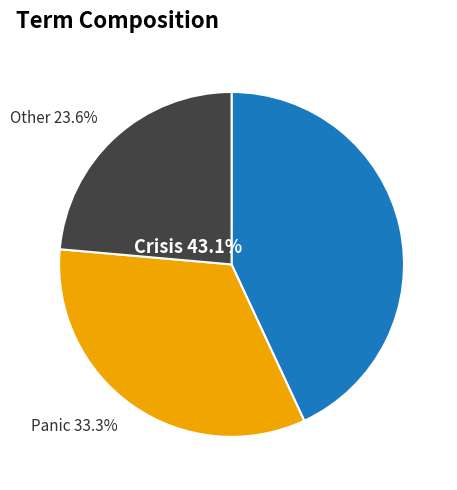

Is there a majority slice in this chart?

No